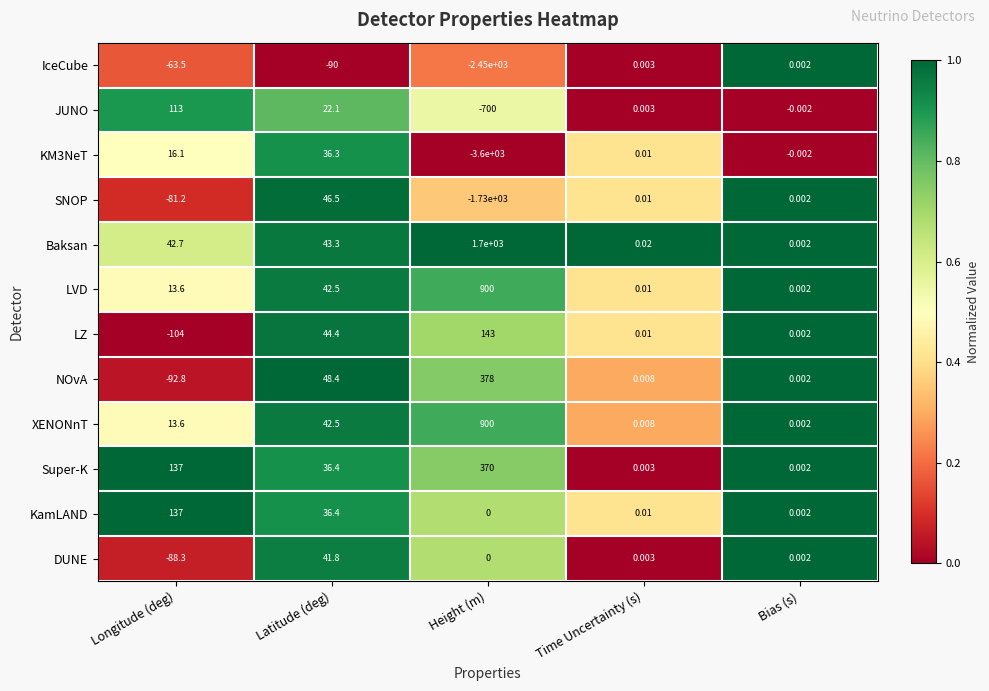

Is the value of KamLAND at Latitude (deg) greater than the value of Baksan at Longitude (deg)?

No